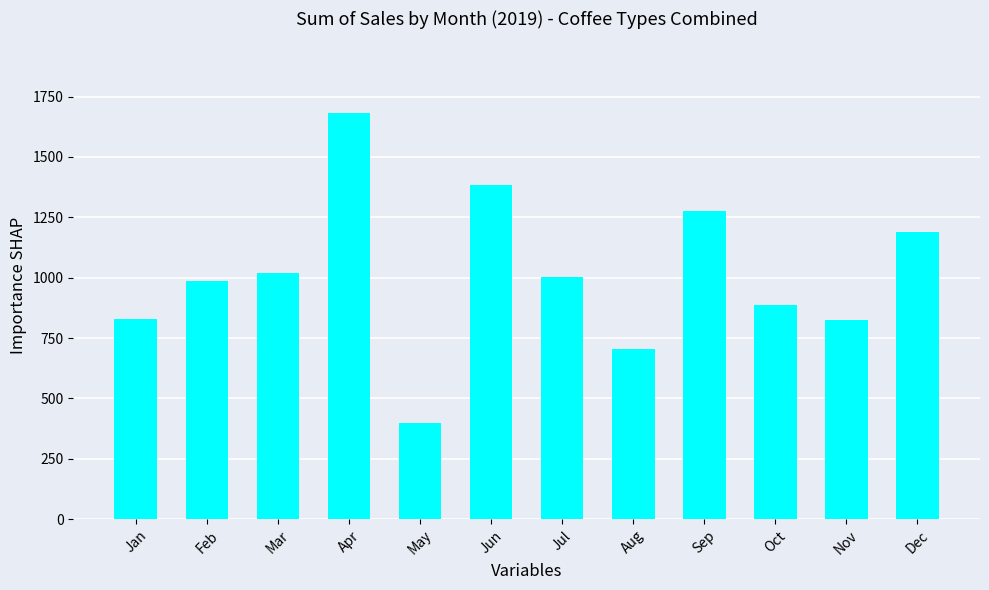

What is the average value?

1015.6